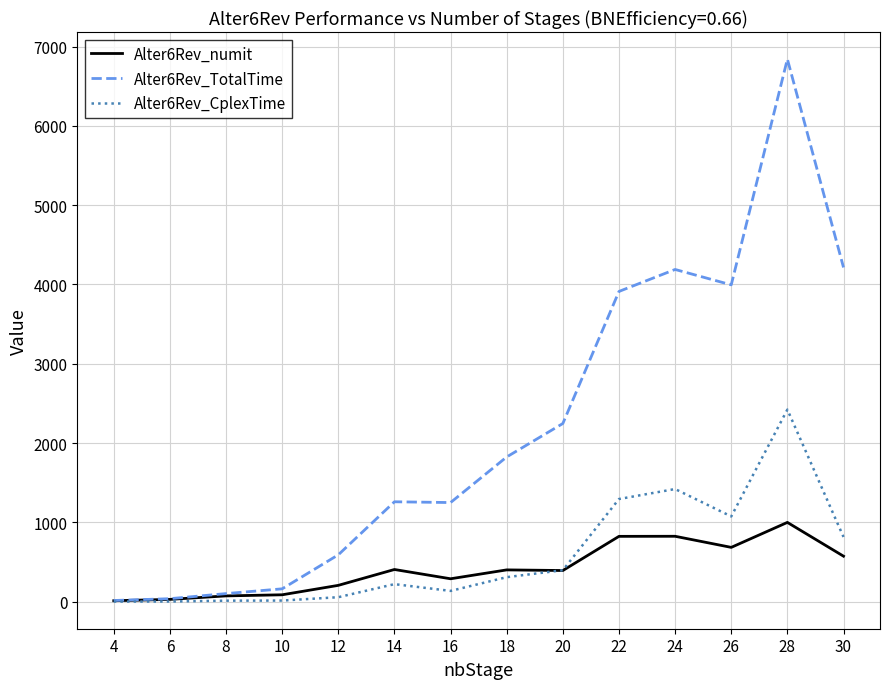

What is the maximum value for Alter6Rev_TotalTime?

6841.9